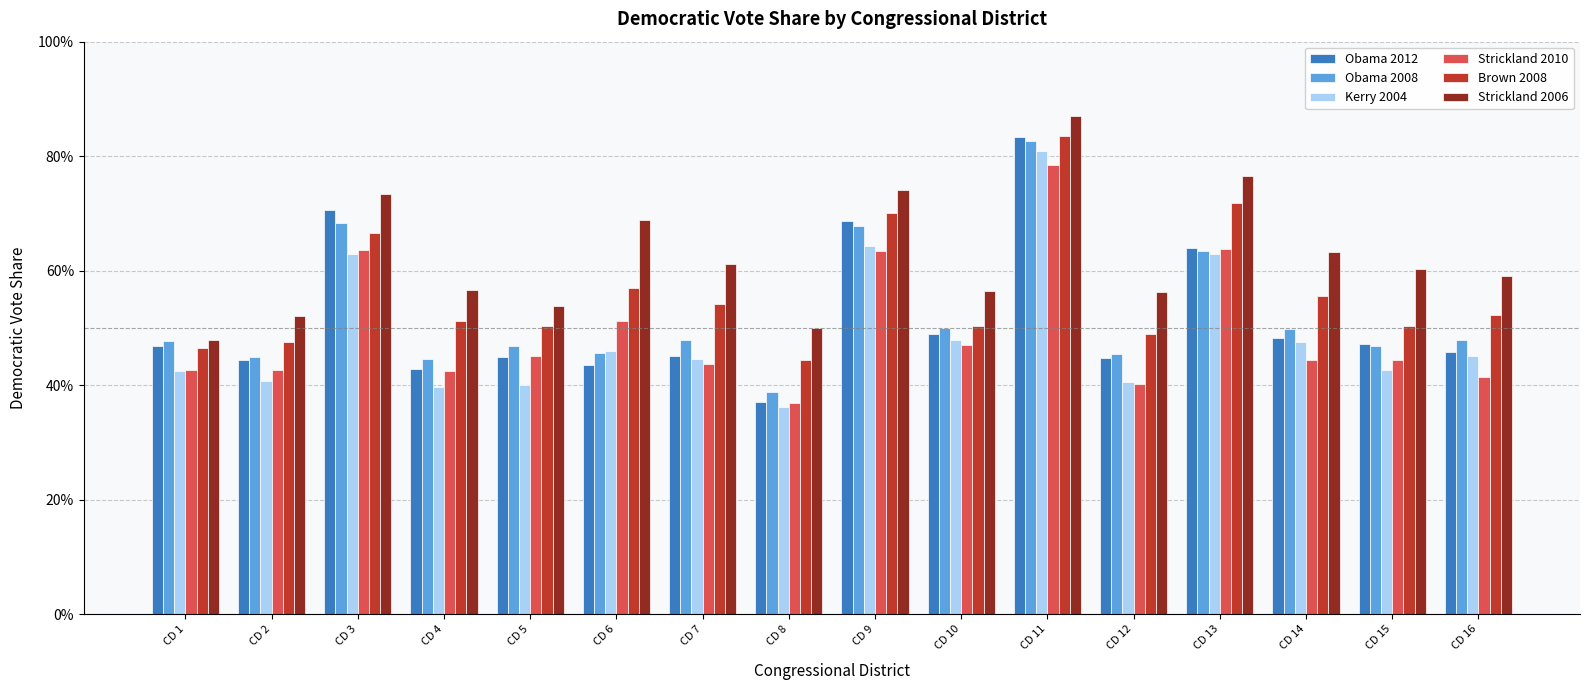

Which label corresponds to the largest value in the chart?

CD 11